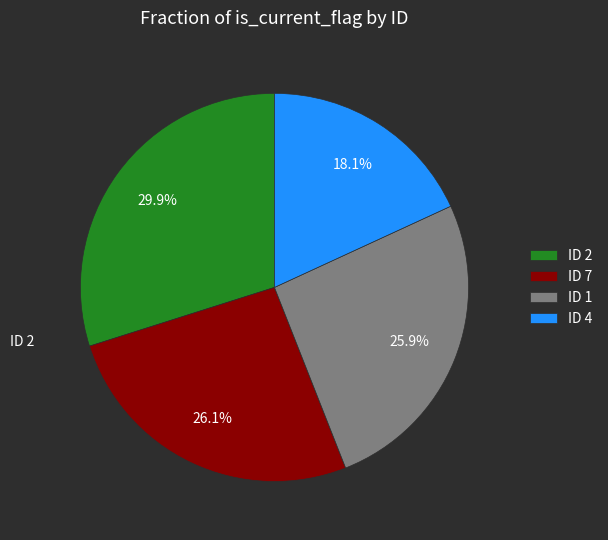

Which slice is the largest?

ID 2